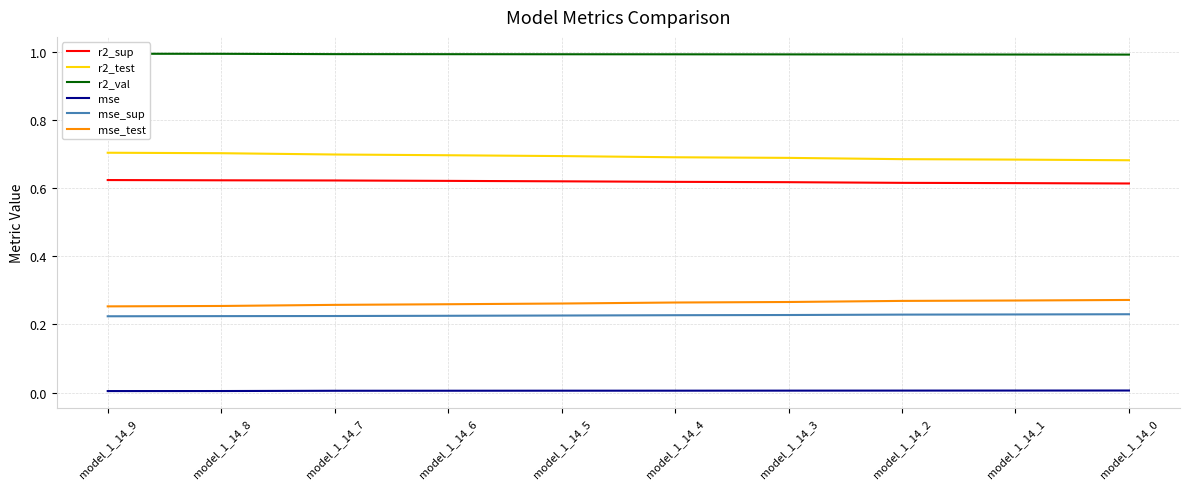

Which category has the highest value in the r2_val series?

model_1_14_9